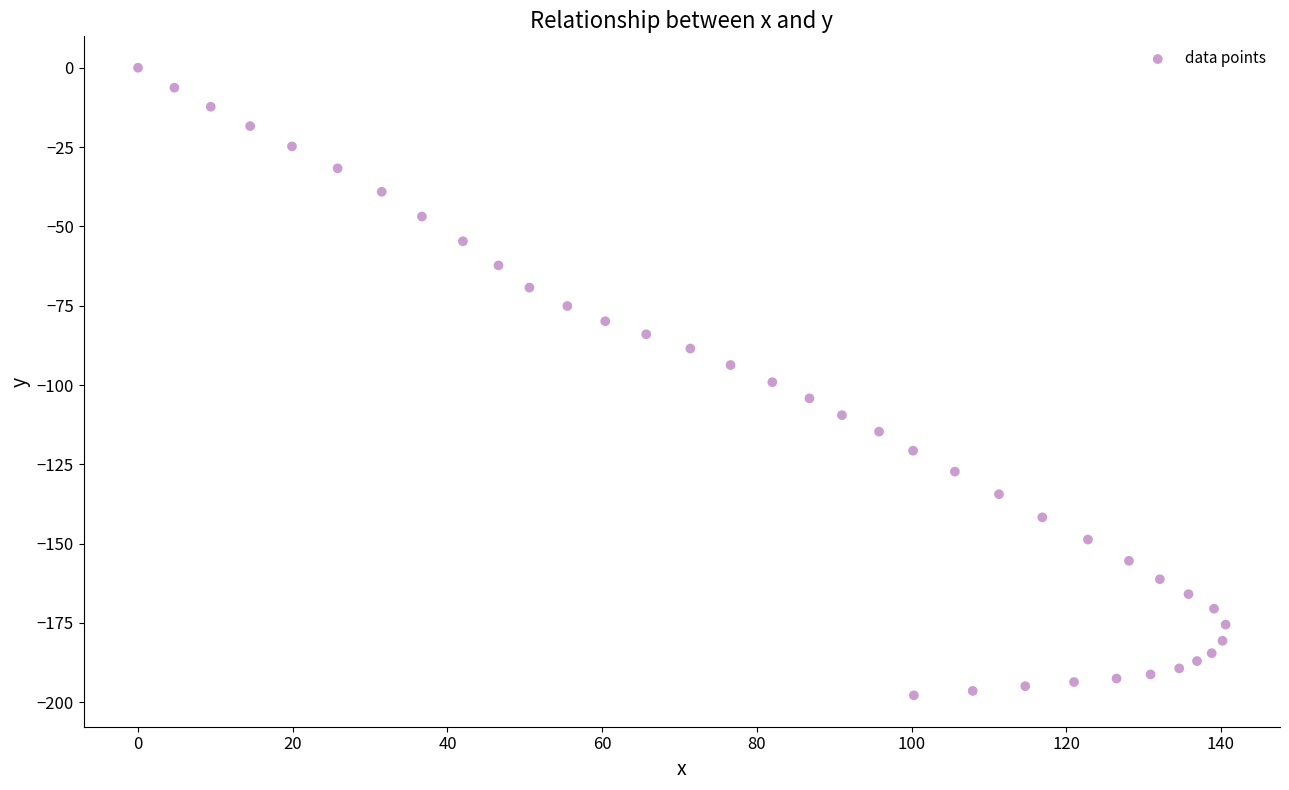

What is the range of X values (max minus min)?

140.6